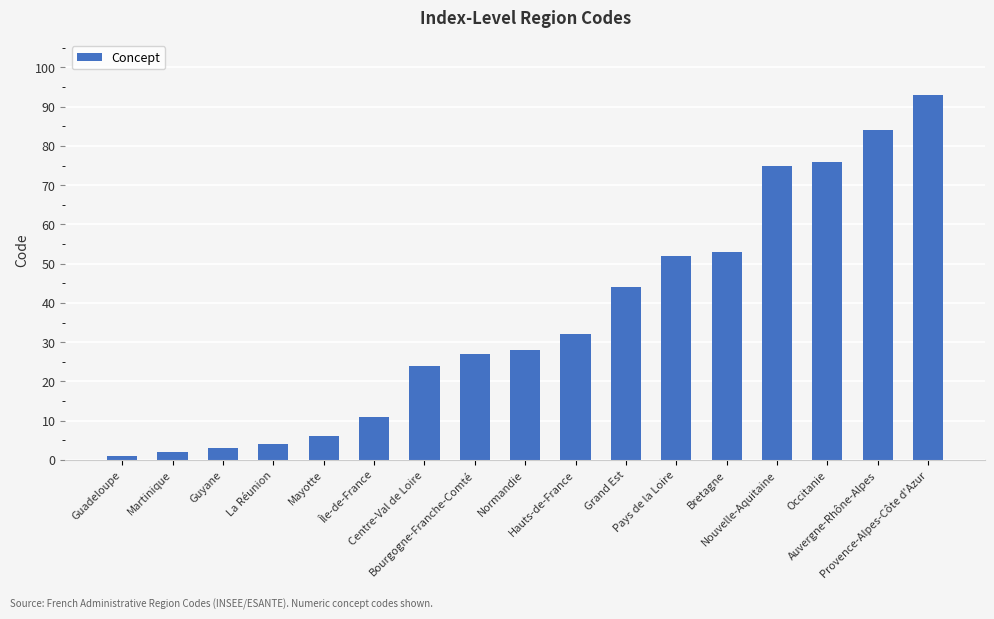

What is the difference between the values at Nouvelle-Aquitaine and Provence-Alpes-Côte d'Azur?

18